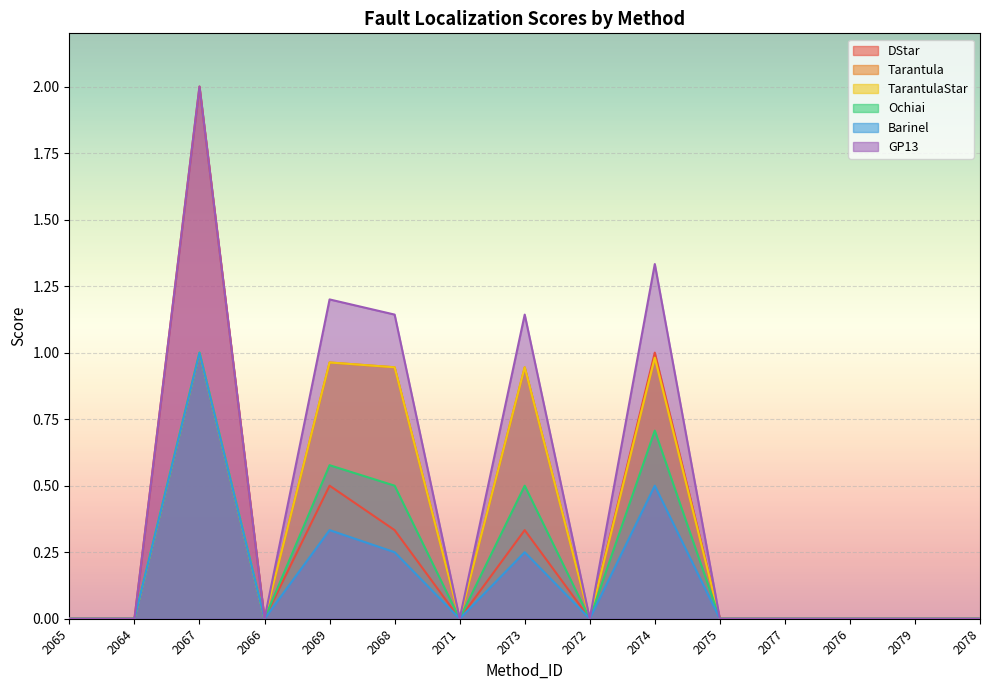

Does the chart display data point markers on the line(s)?

No